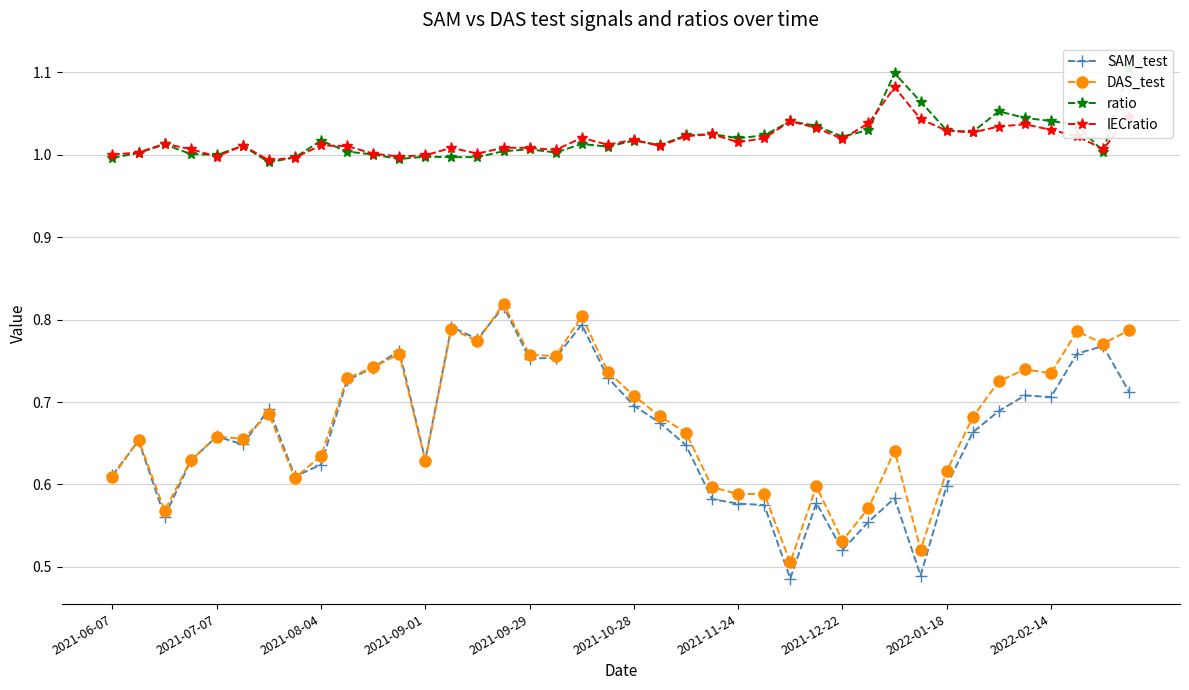

What are all the series names shown in the legend?

SAM_test, DAS_test, ratio, IECratio